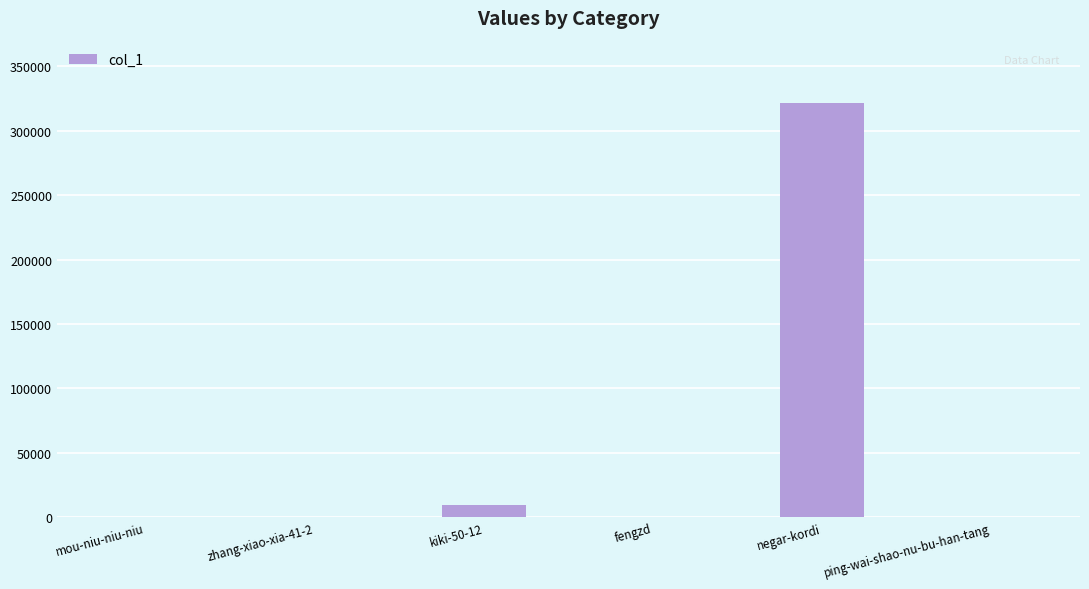

Is it true that the value at kiki-50-12 is 9453?

True